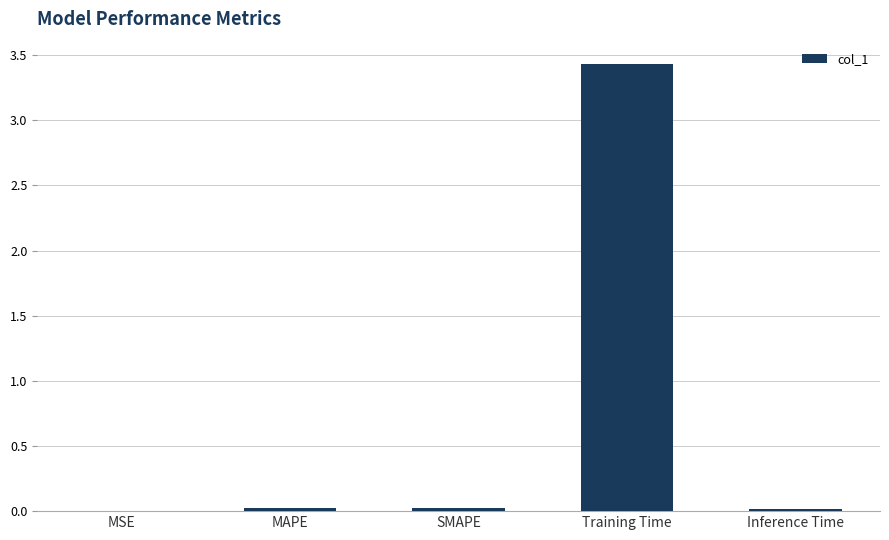

Are the bars horizontal?

No